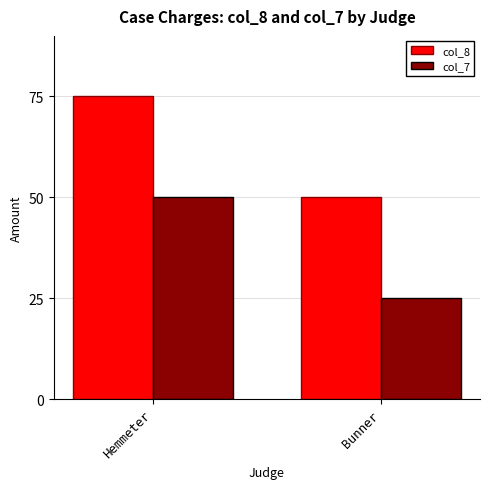

What is the average value of the col_7 series?

38